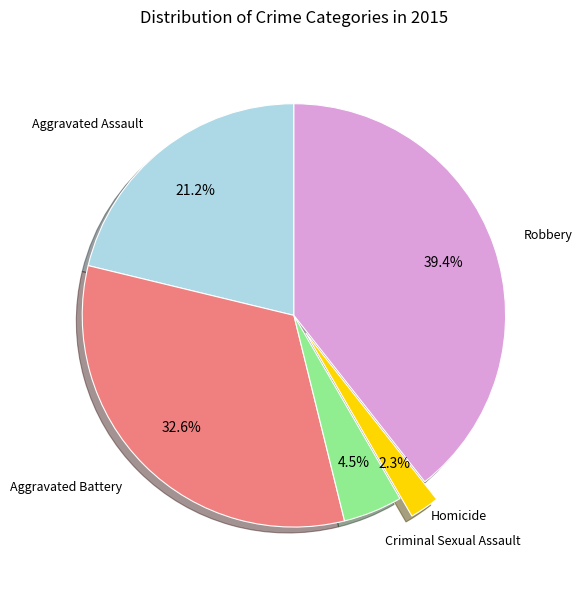

To the nearest percent, what portion does Robbery represent?

39%